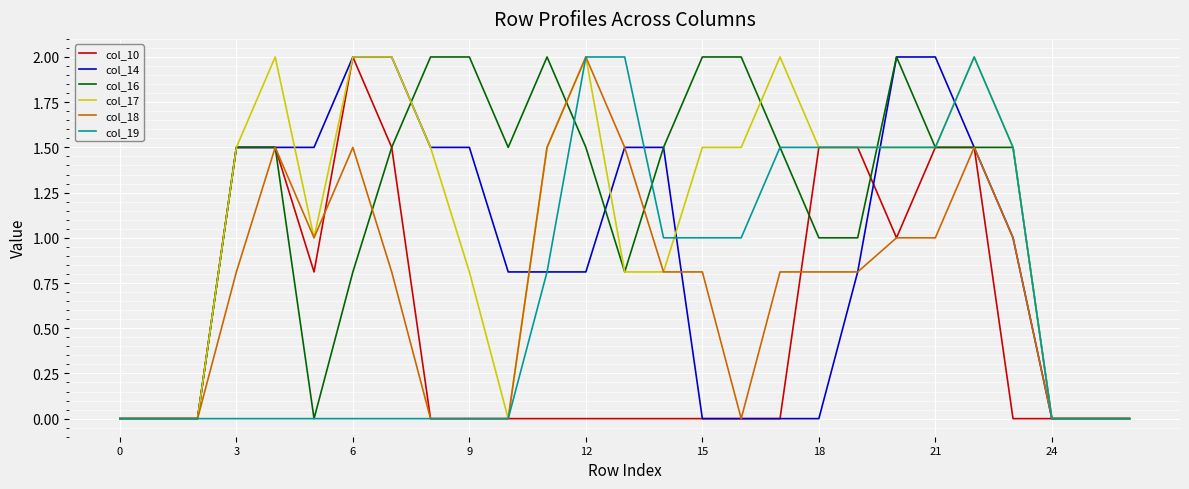

What is the greatest value displayed?

2.0